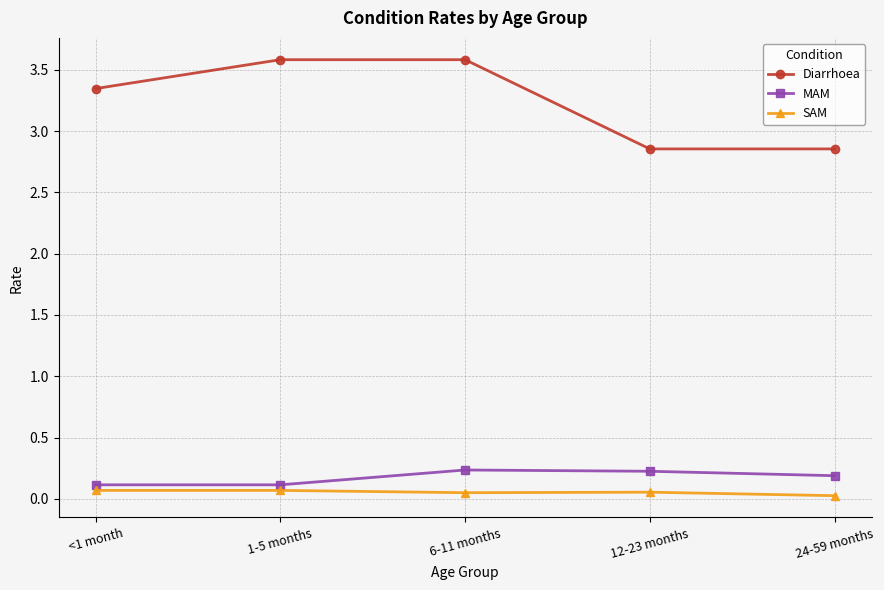

What is the average value of the MAM series?

0.2